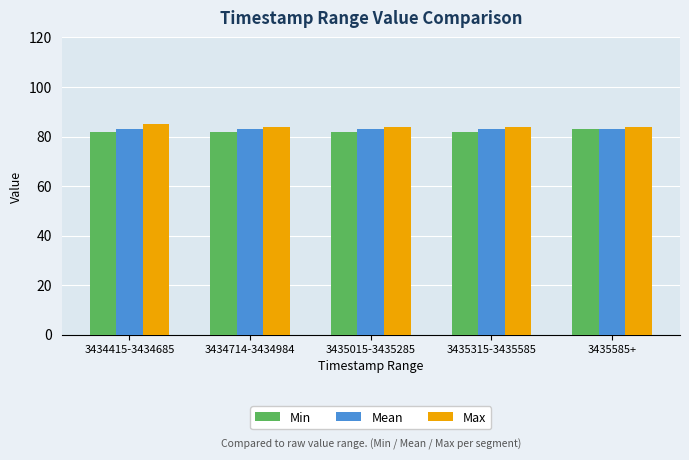

What are all the series names shown in the legend?

Min, Mean, Max